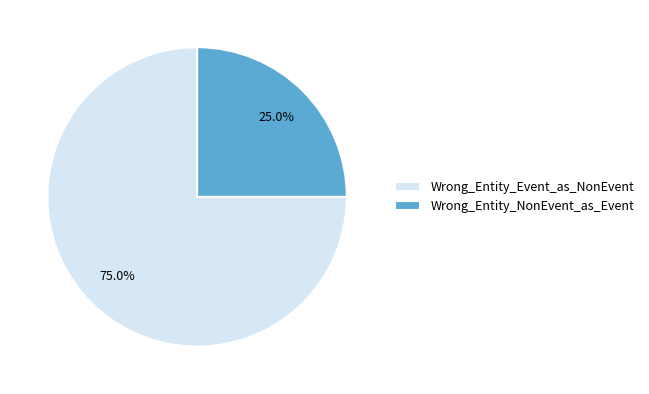

How many slices are in this pie chart?

2